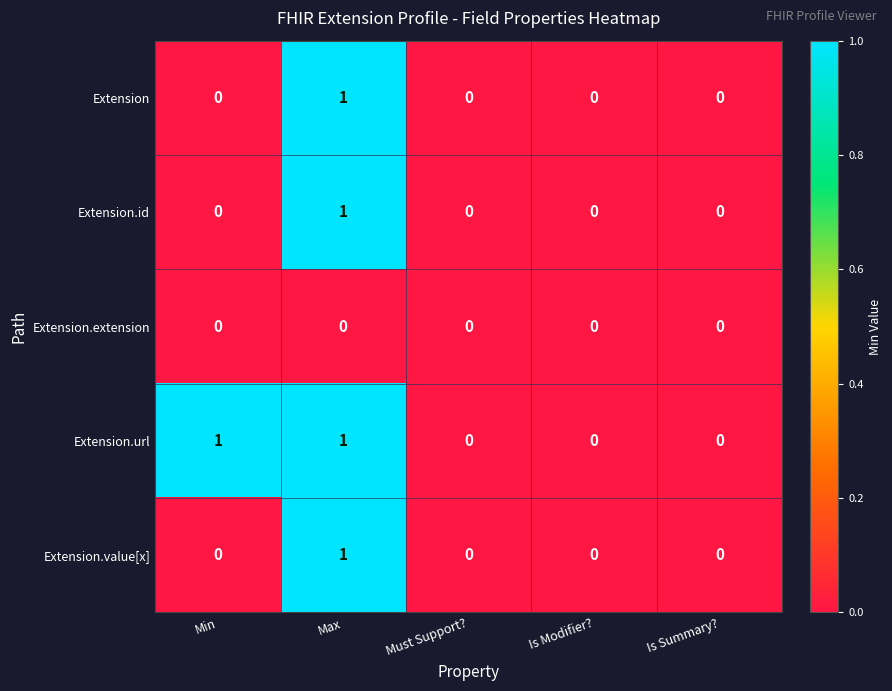

At which category is the sum across all series the highest?

Max